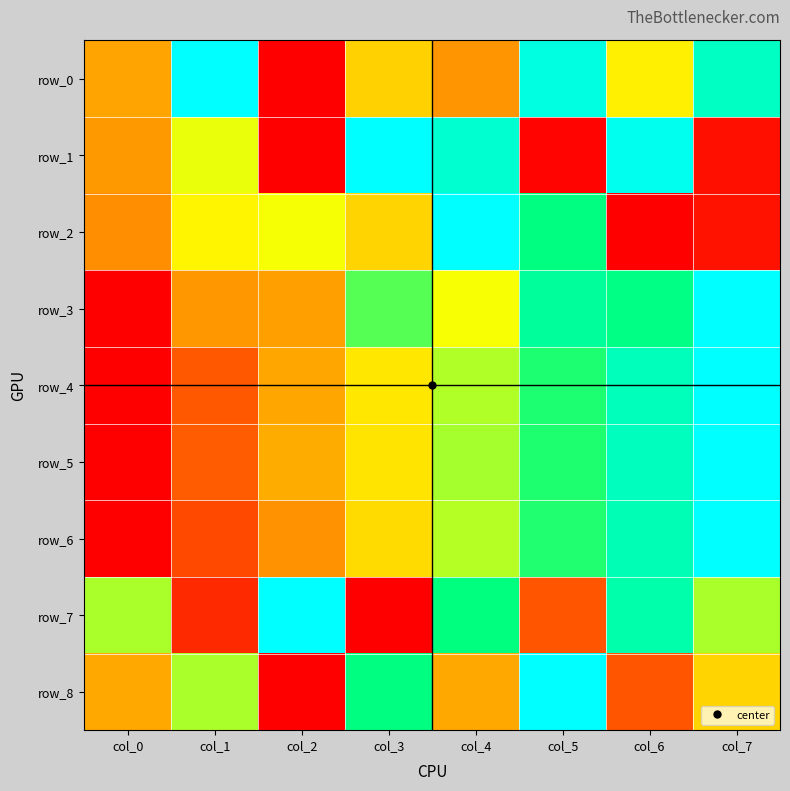

At which category is the sum across all series the highest?

col_7